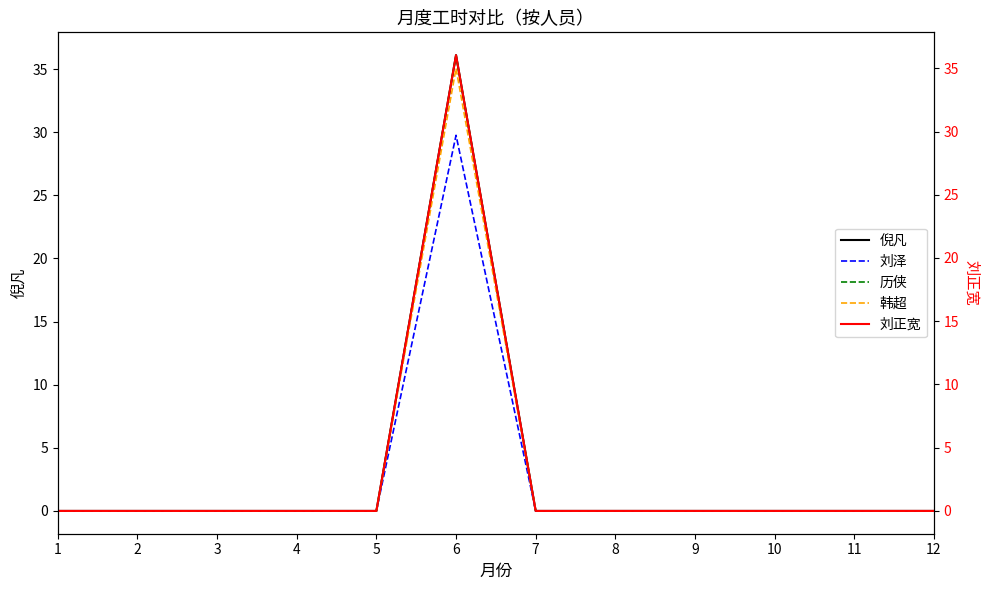

True or false: 倪凡 and 历侠 cross at least once.

False